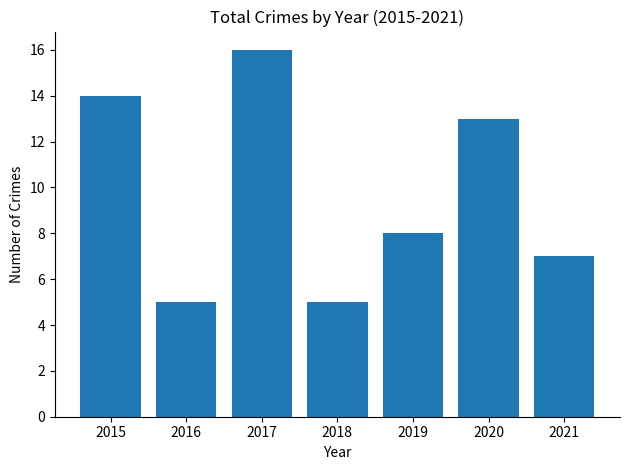

Reading left to right, what are all the values shown in this chart?

14	5	16	5	8	13	7